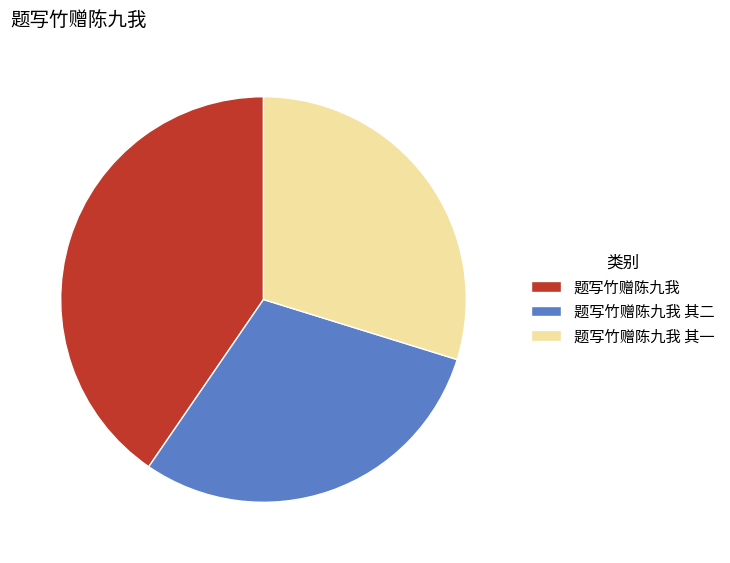

True or false: 题写竹赠陈九我 accounts for 31% of the total.

False